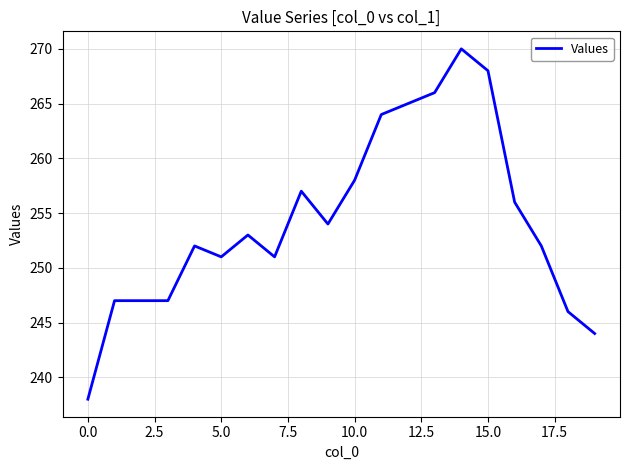

What is the greatest value displayed?

270